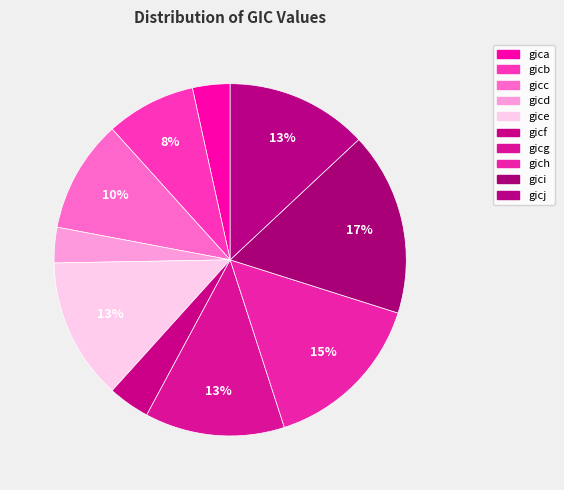

Do gice and gich together represent more than half of the pie?

No